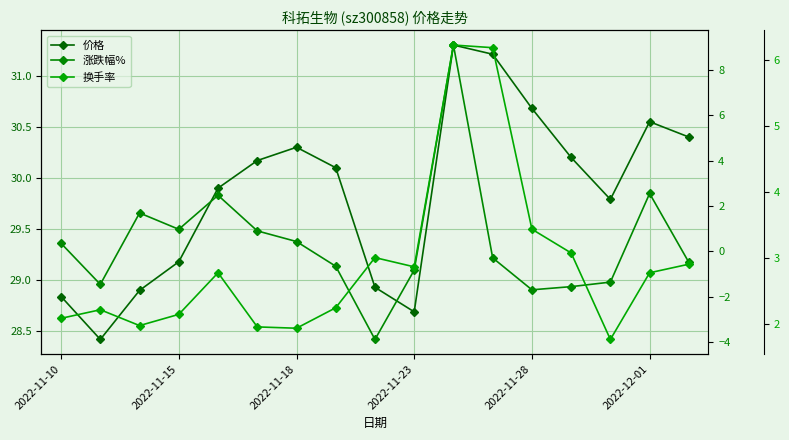

How many interior local valleys does the 换手率 series have?

4